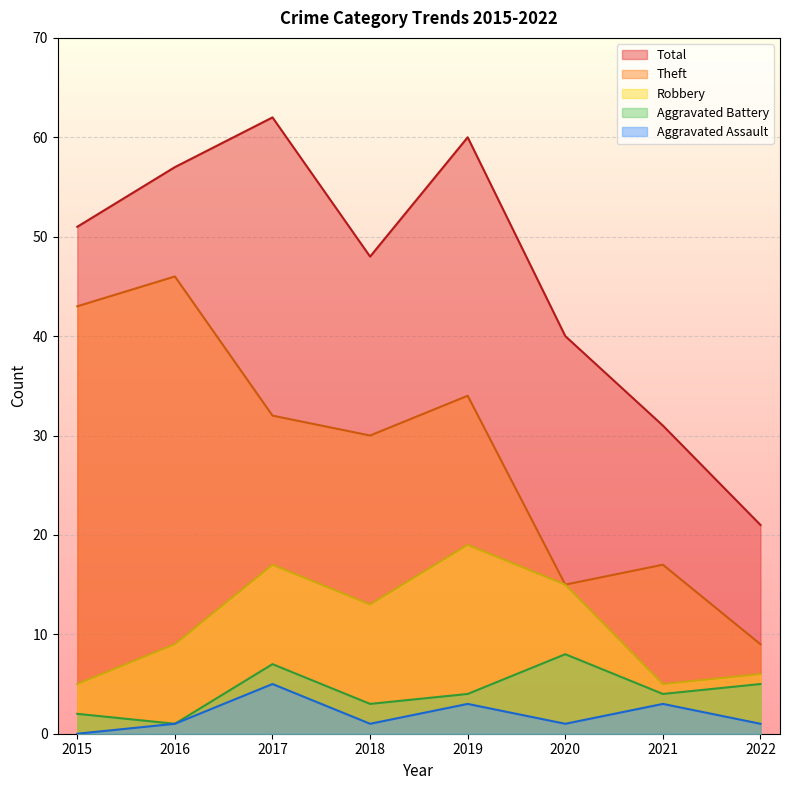

How many interior local peaks does the Theft series have?

3